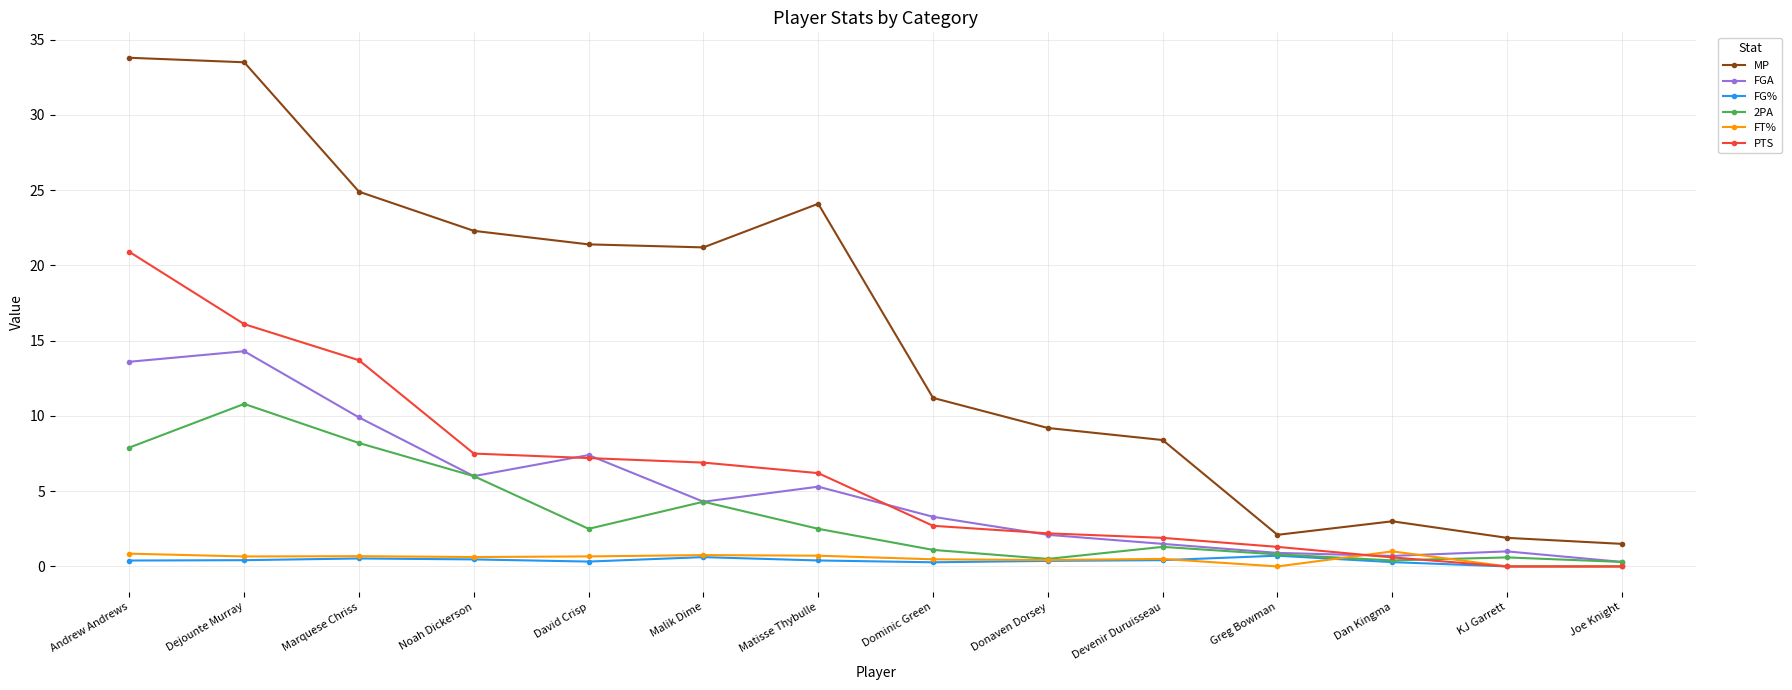

What is the sum of the MP values at Dejounte Murray and Malik Dime?

54.7